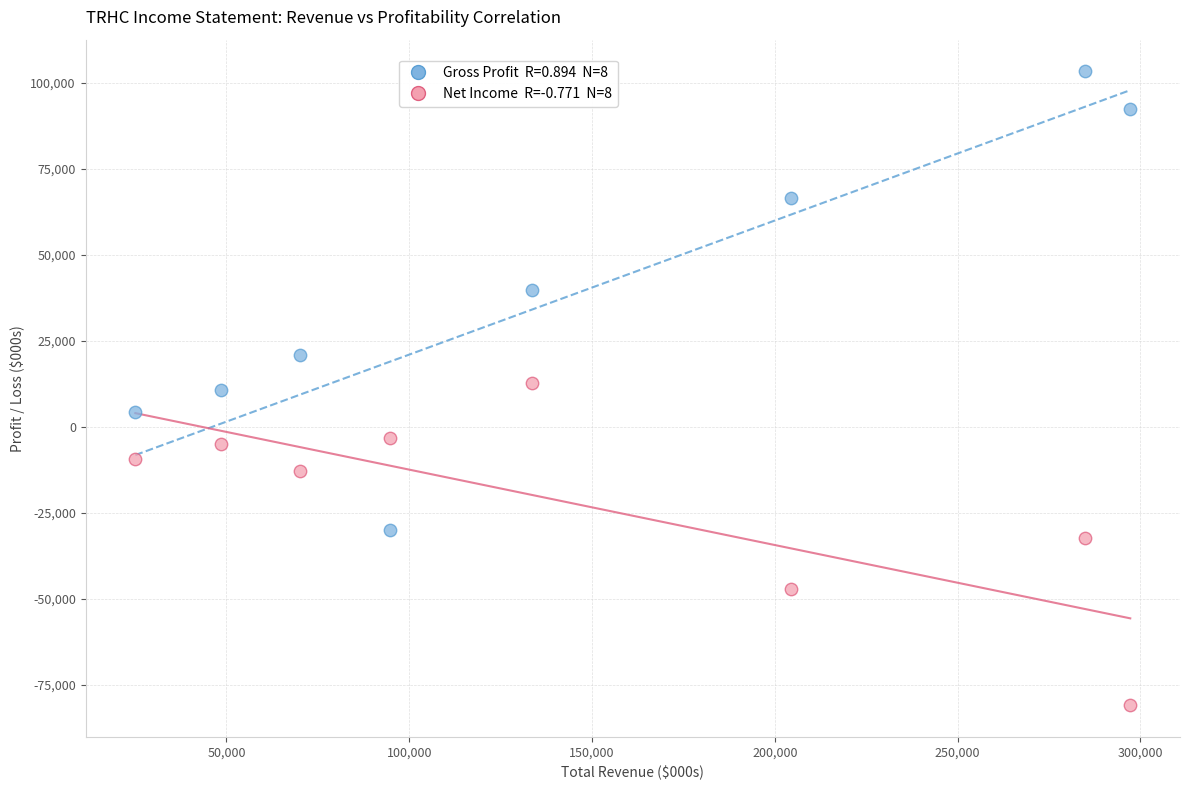

Across all data points, what is the range of Y values (max minus min)?

184400